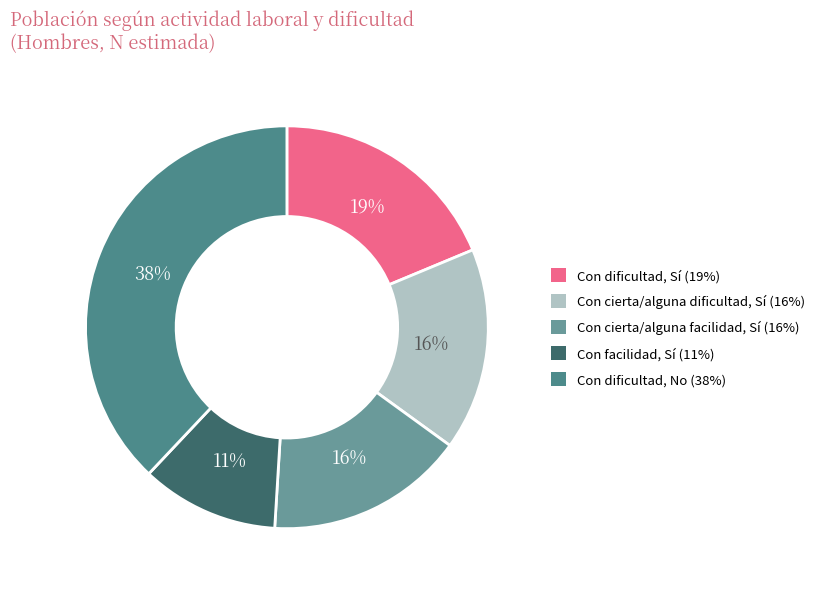

How many segments does this pie chart have?

5